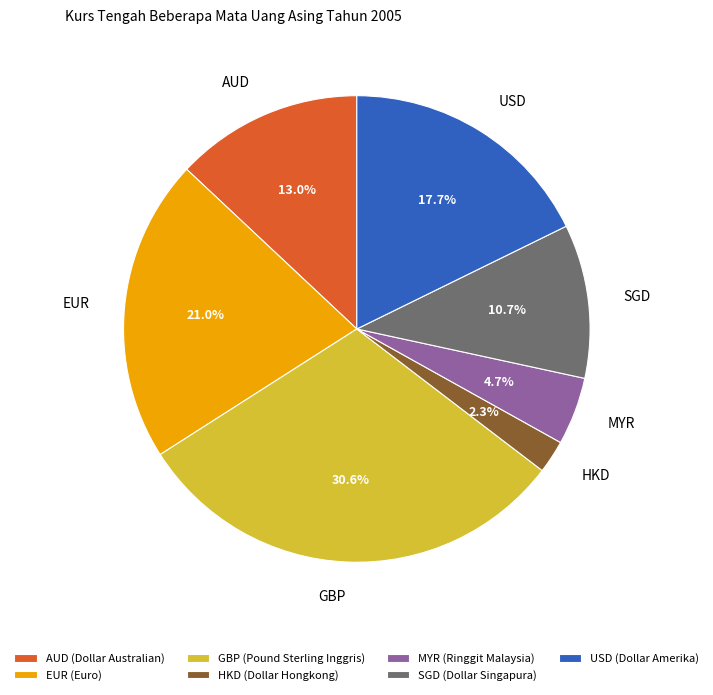

What percentage is NOT represented by GBP?

69.4%